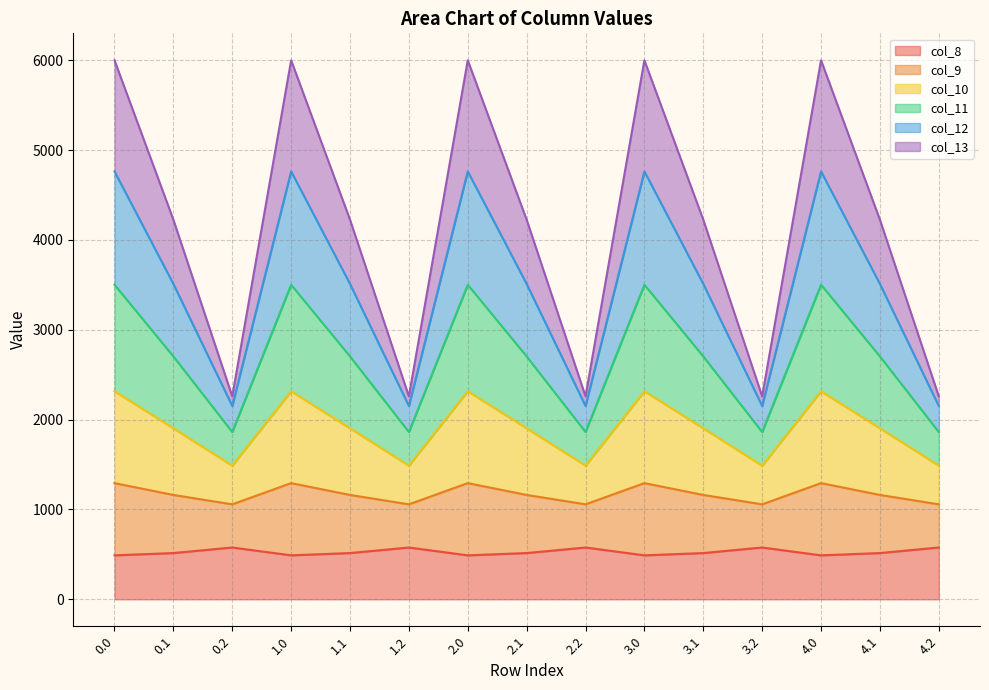

Does the chart display data point markers on the line(s)?

No